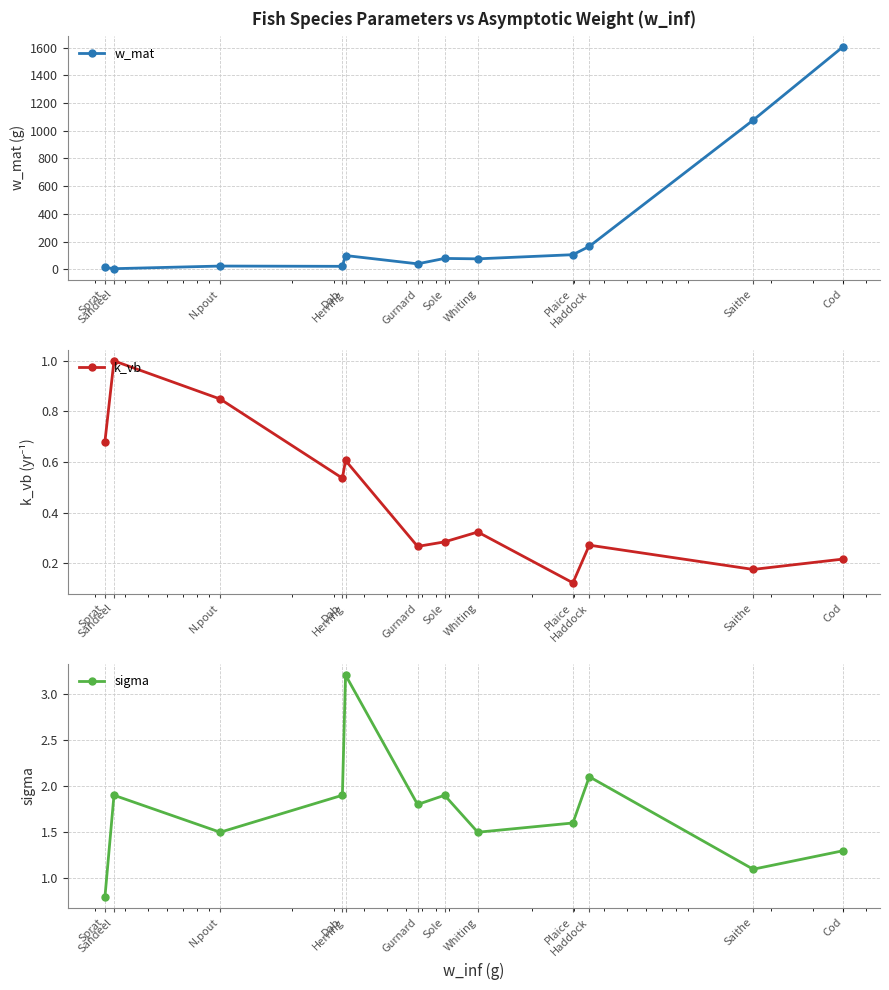

True or false: w_mat and k_vb cross at least once.

False